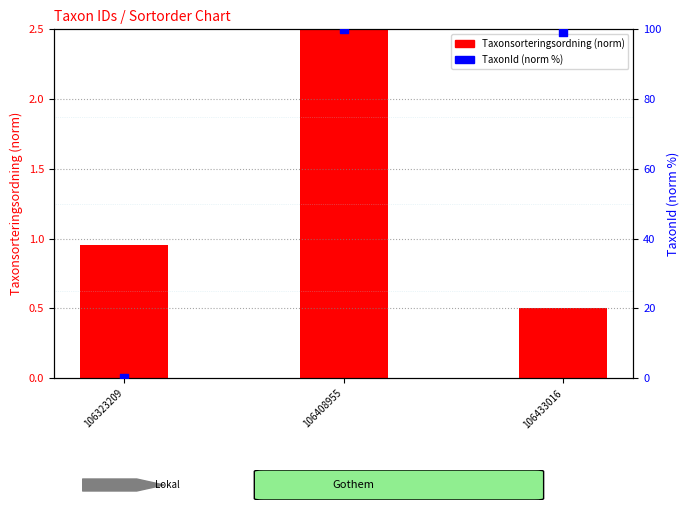

Which series has the largest total across all categories?

TaxonId (norm)